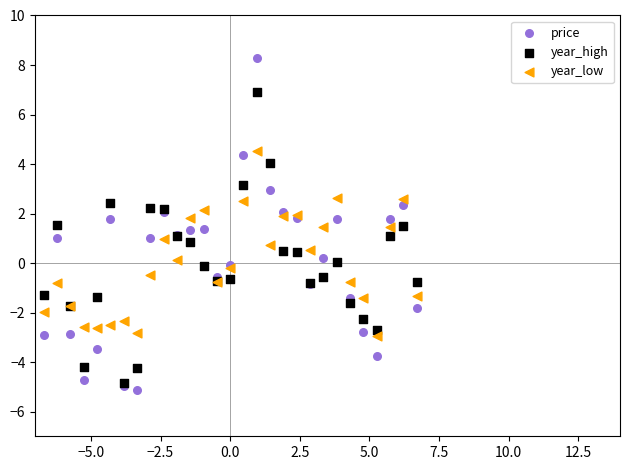

What are all the series names shown in the legend?

price, year_high, year_low